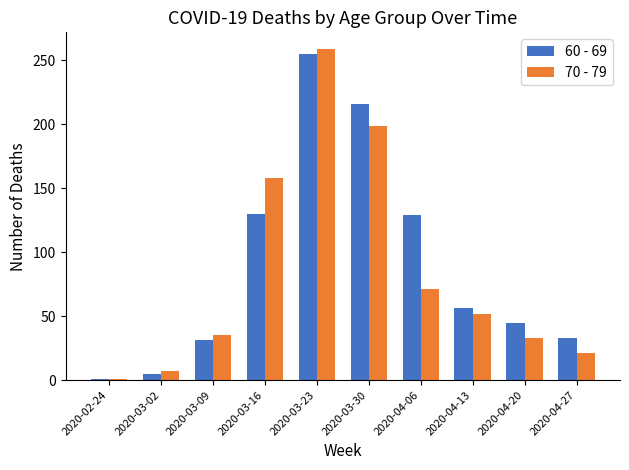

True or false: 60 - 69 has a value of 33 at 2020-04-27.

True